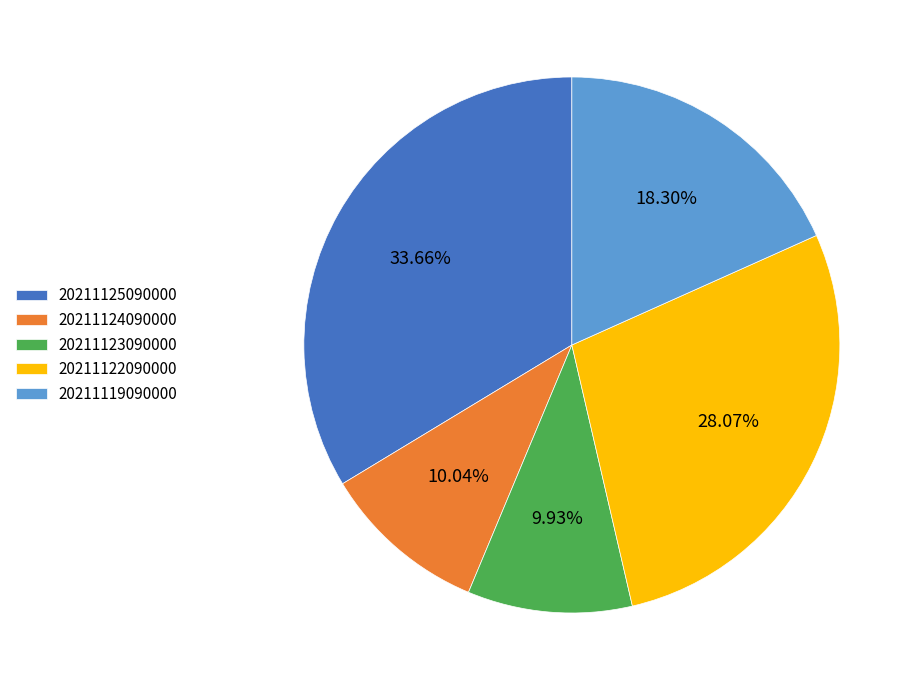

Is there a majority slice in this chart?

No